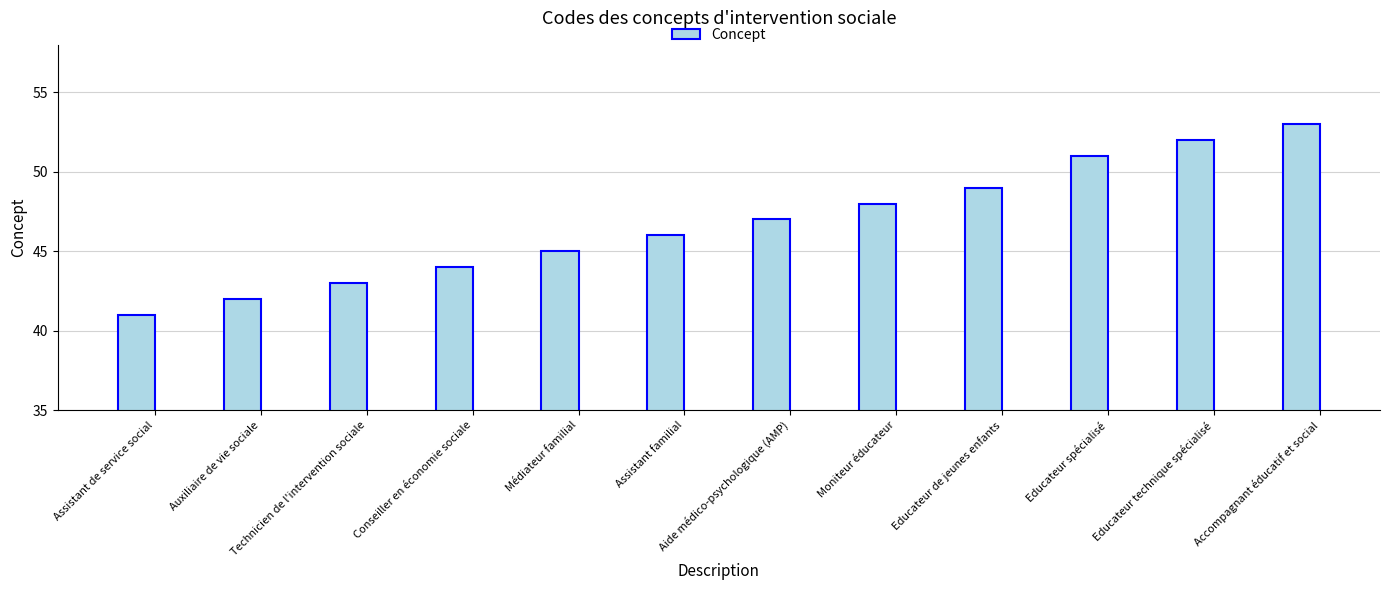

What is the difference between the second highest and second lowest values?

10